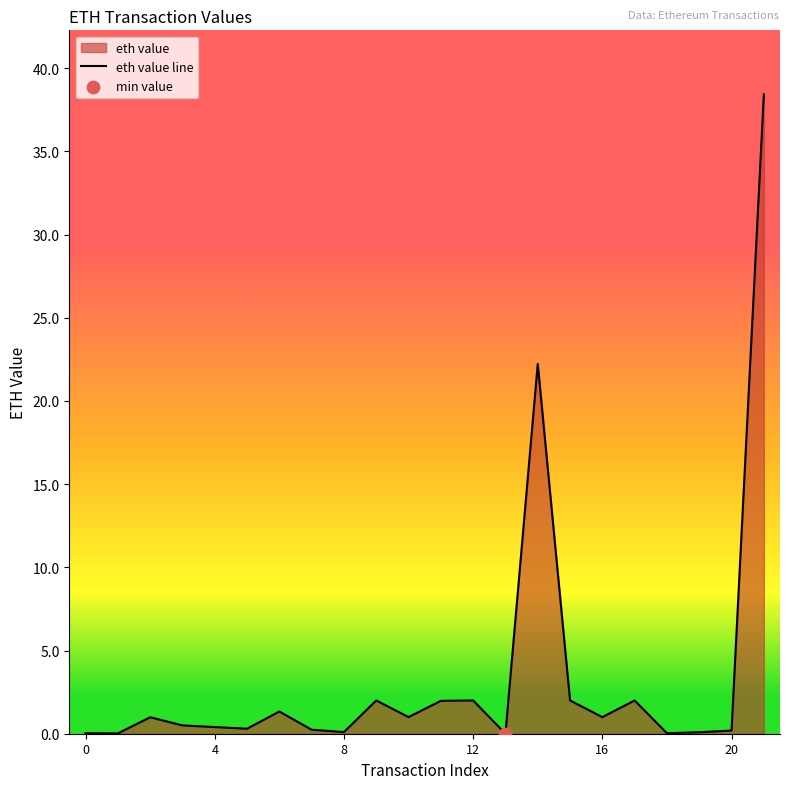

What is the change in value from 10 to 11?

+1.0